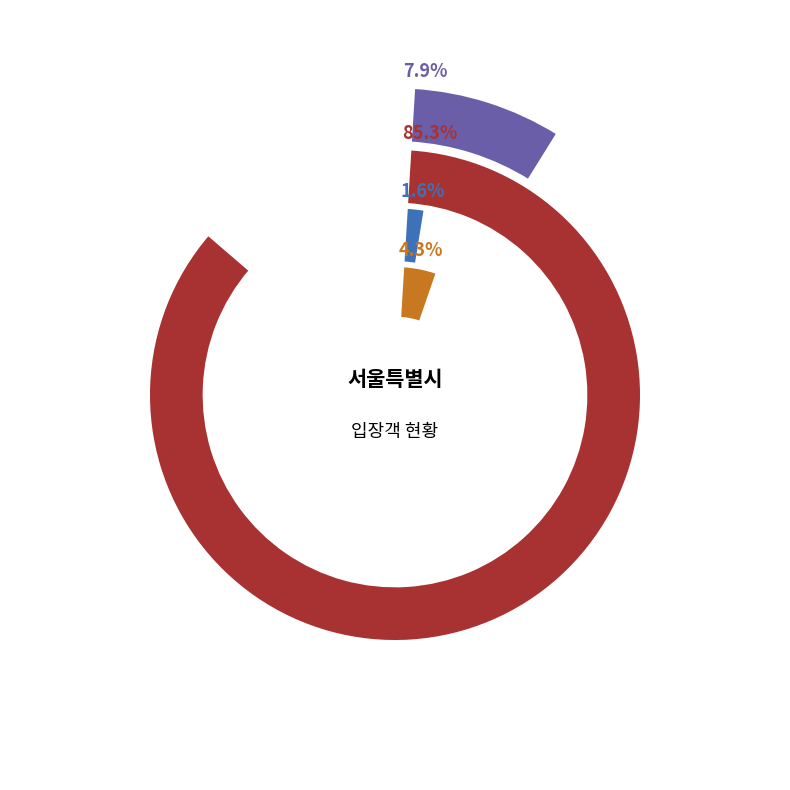

Is there a majority slice in this chart?

Yes